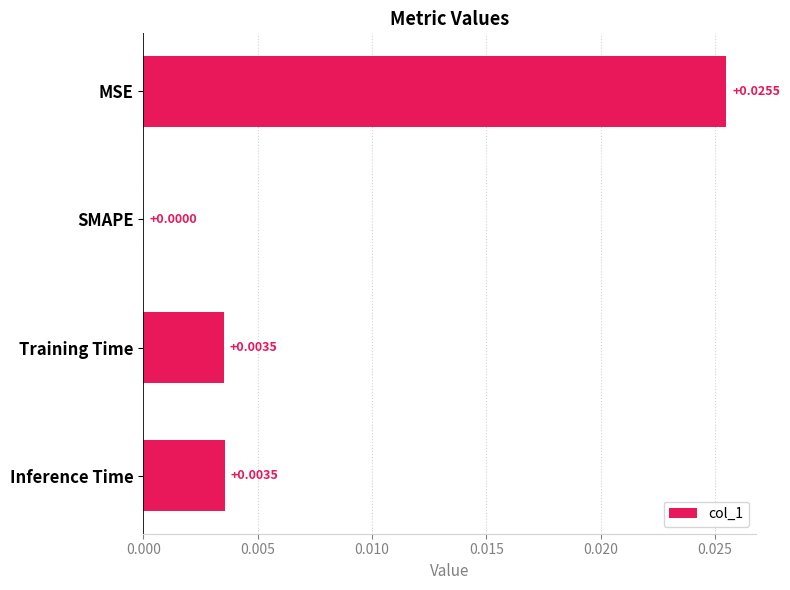

Where is the data nearest to the value 0?

SMAPE